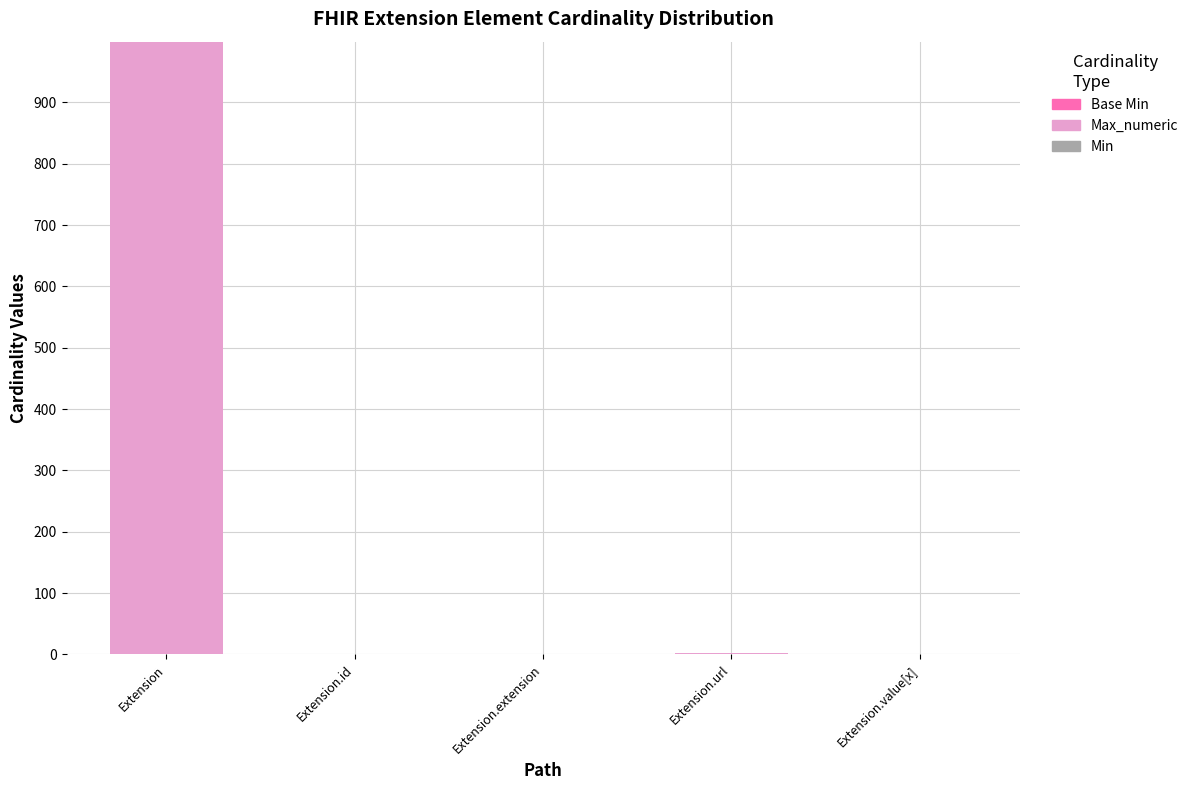

At which category is the sum across all series the highest?

Extension